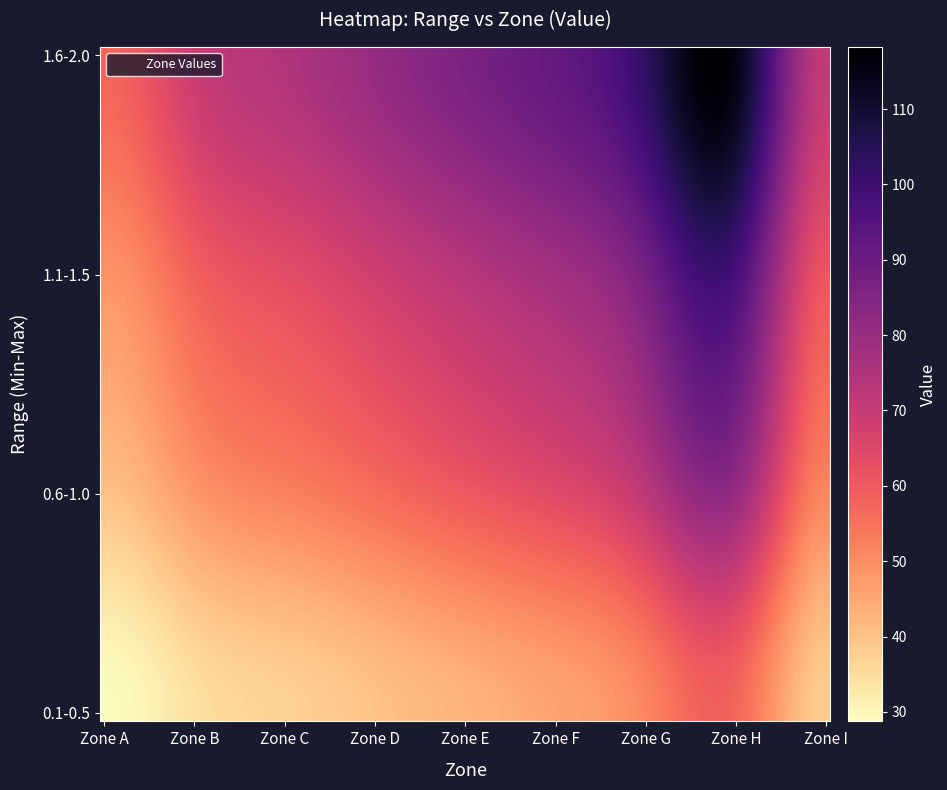

At how many categories does at least one series exceed 109?

1